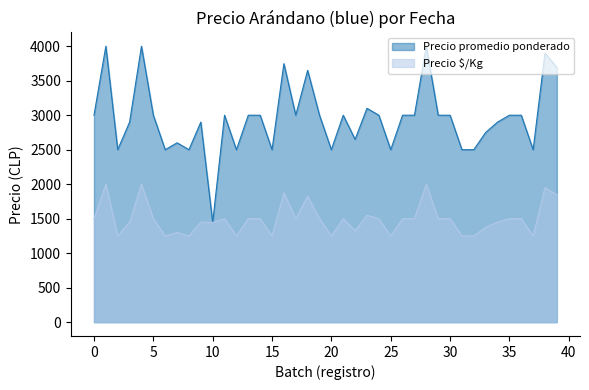

List the series in order of their overall mean, highest first.

Precio promedio ponderado, Precio $/Kg